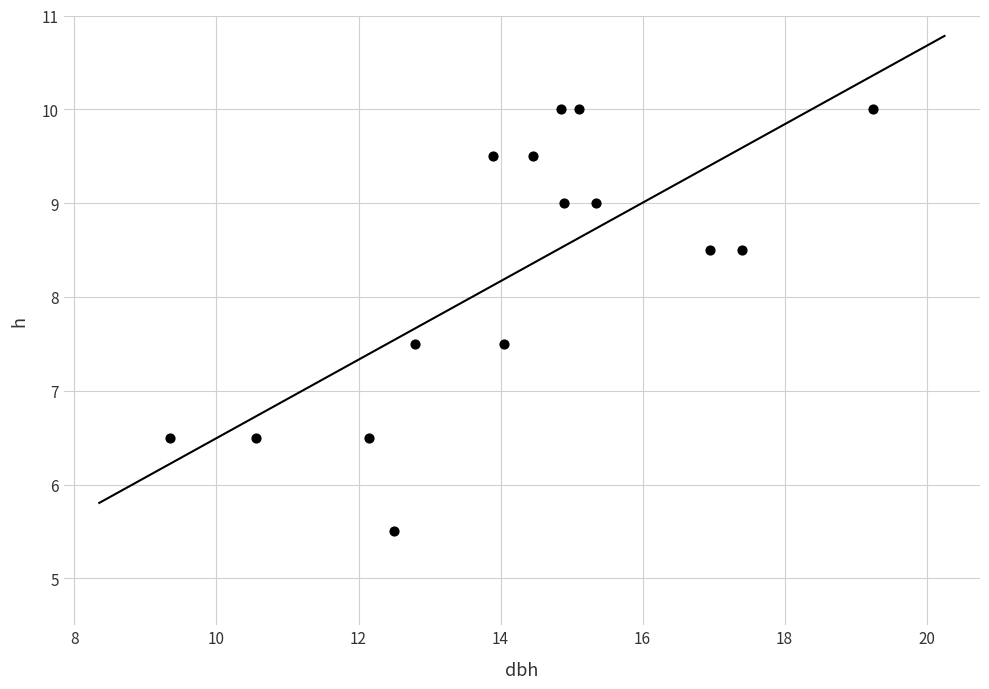

What is the range of X values (max minus min)?

9.9